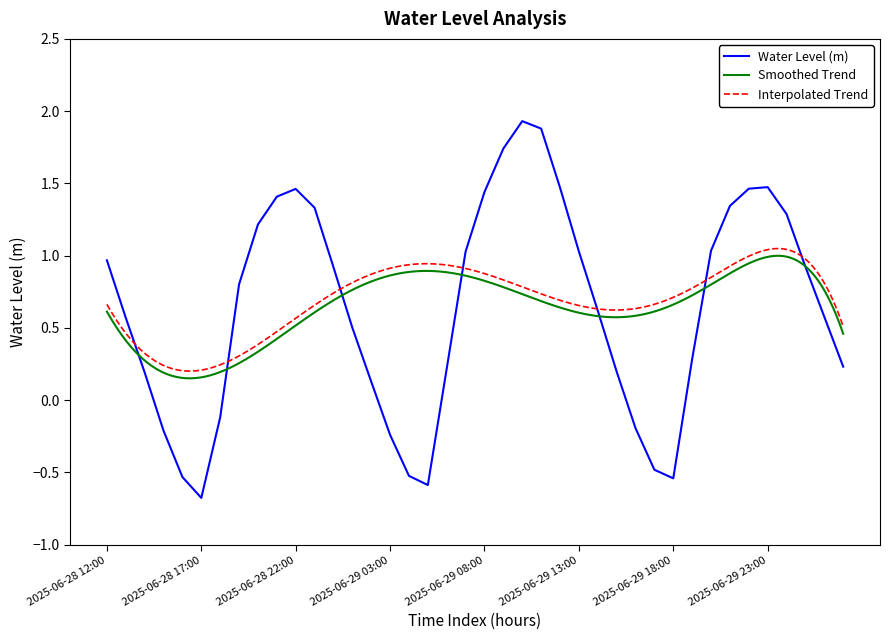

Where is the first local minimum?

2025-06-28 17:00